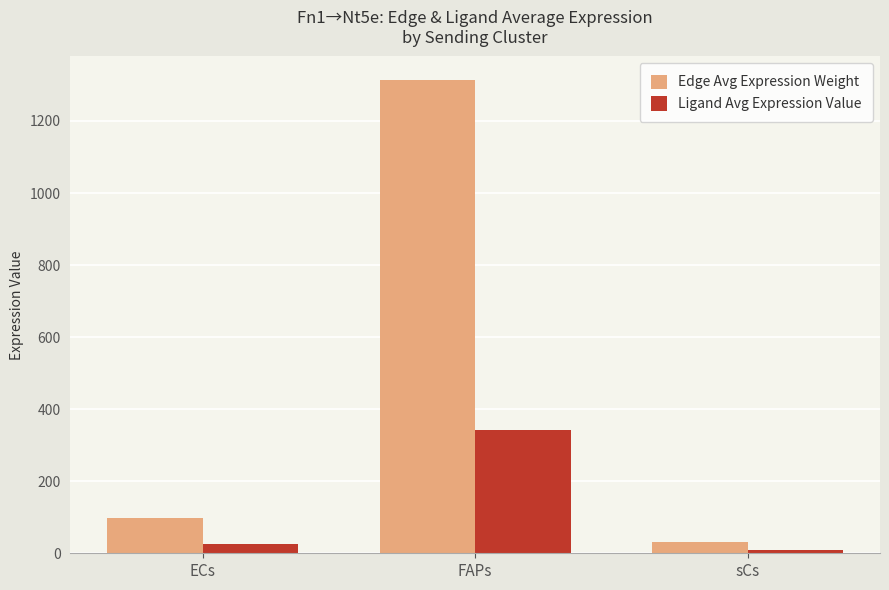

What is the approximate value of Edge Avg Expression Weight at sCs?

32.0